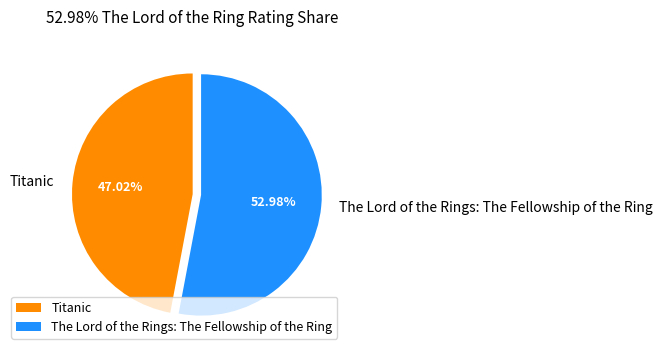

True or false: Titanic accounts for 40% of the total.

False